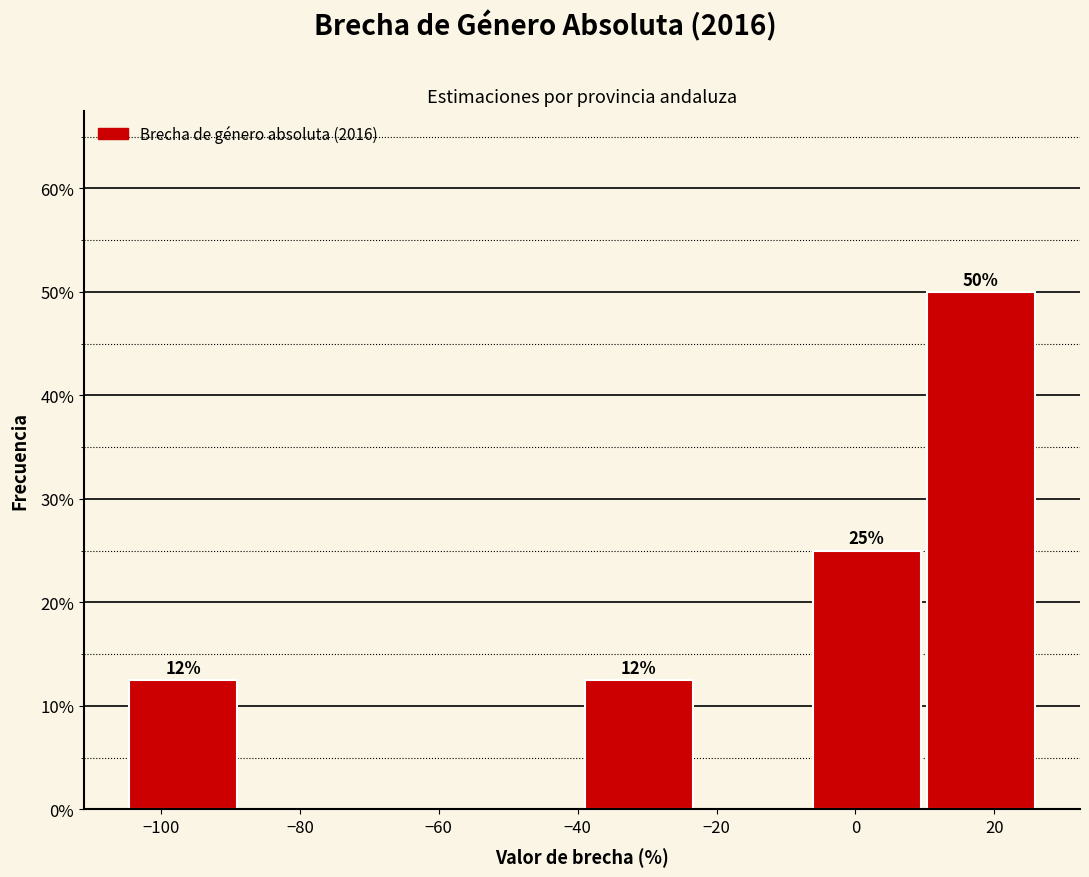

Over which range of the x-axis is the bar tallest?

10 to 26